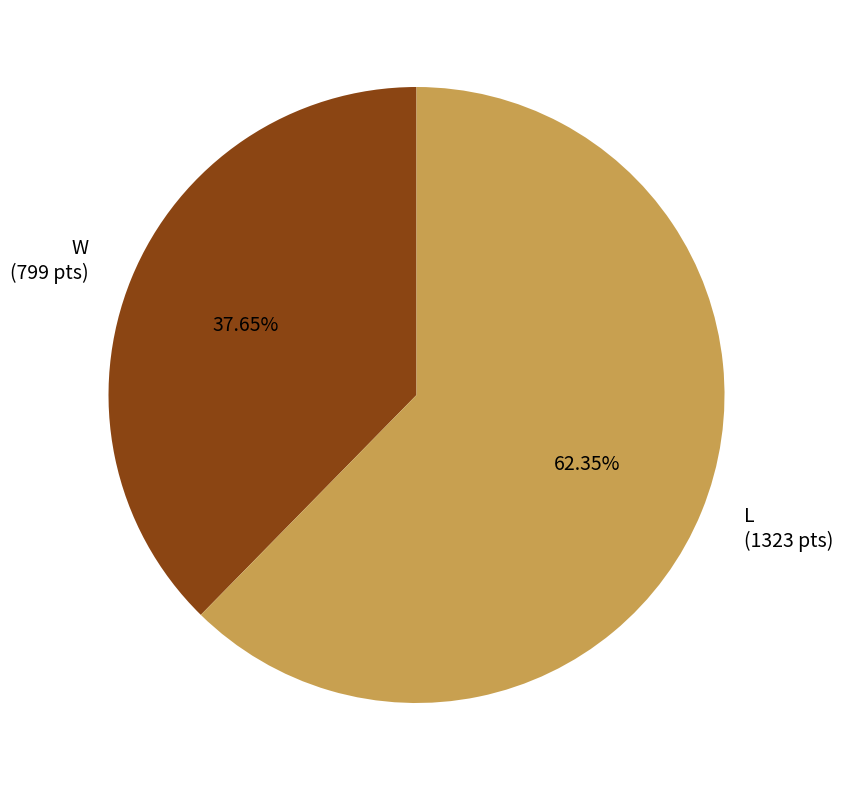

Count the number of slices in the pie.

2